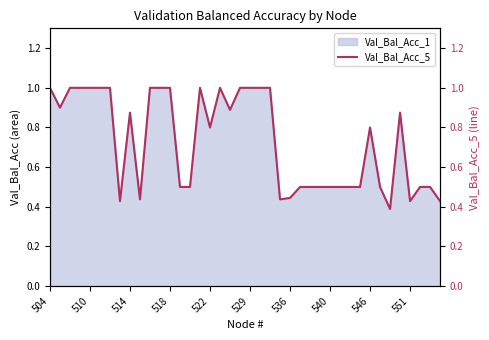

True or false: the data has more than 0 interior local peaks.

True